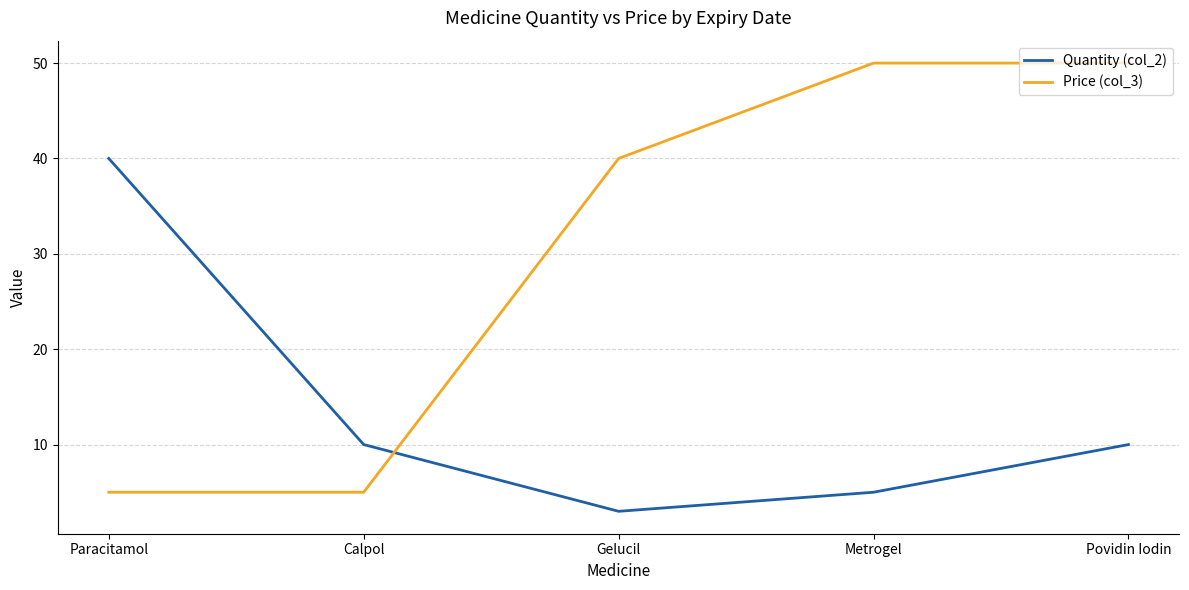

True or false: Price (col_3) has more than 2 points higher than both neighbors.

False